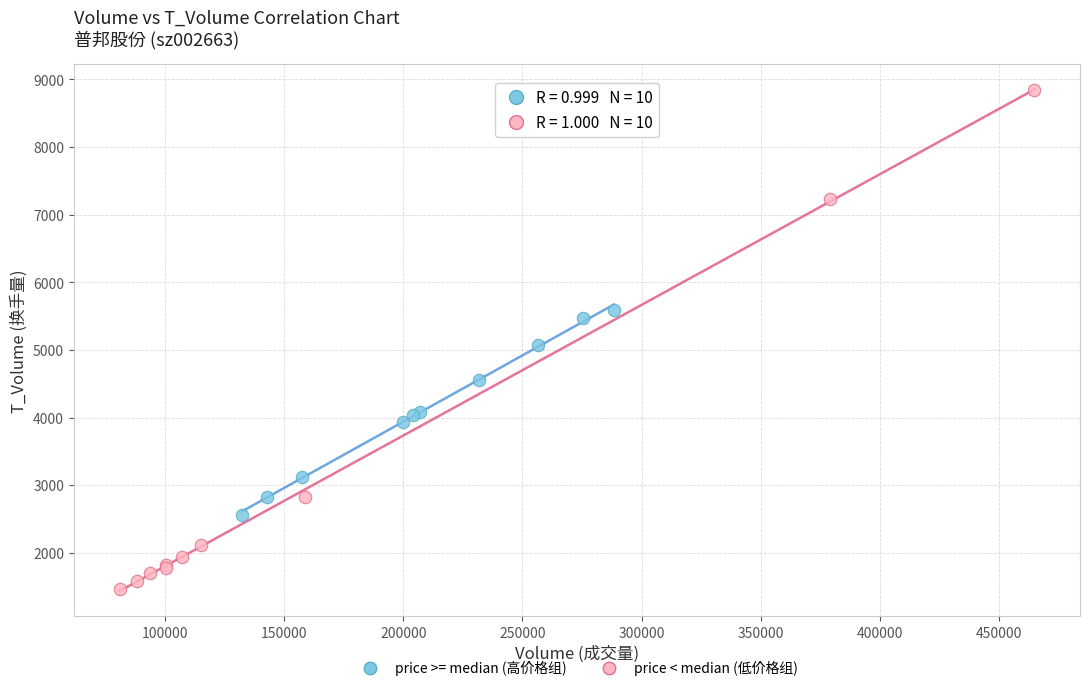

What are all the series names shown in the legend?

price >= median (高价格组), price < median (低价格组)